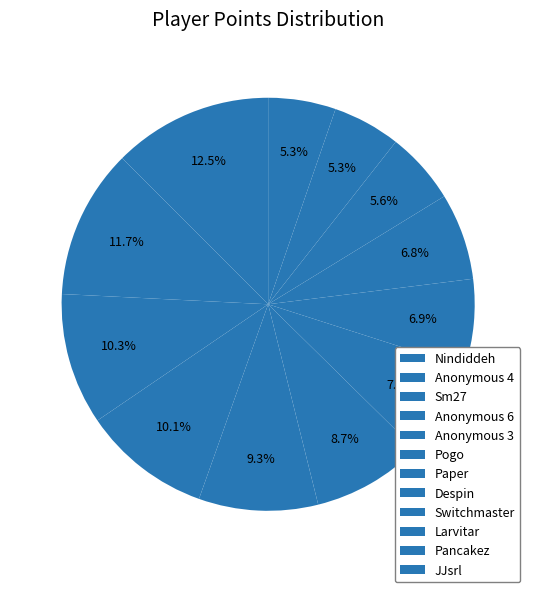

The JJsrl slice represents 1% of the pie. True or false?

False